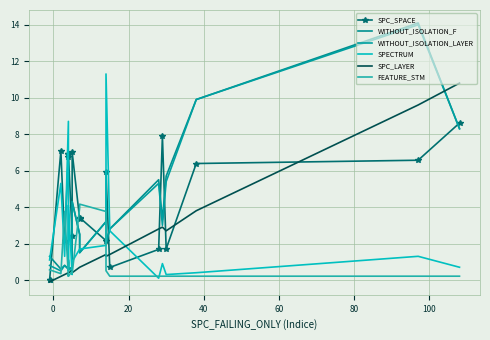

Reading left to right, extract all data points from this chart.

SPC_SPACE: 0.0	0.0	7.1	2.2	6.9	6.7	6.9	2.4	7.0	3.3	3.4	2.2	5.9	0.7	1.7	7.9	1.7	6.4	6.6	8.6
WITHOUT_ISOLATION_F: 1.3	1.3	0.6	0.8	0.6	1.1	0.6	0.7	4.3	2.5	1.5	3.2	2.0	2.8	5.5	3.3	5.7	9.9	14.1	8.3
WITHOUT_ISOLATION_LAYER: 0.8	0.8	0.5	0.8	0.6	1.0	0.6	0.5	4.3	2.5	1.5	3.2	2.0	2.8	5.3	3.0	5.4	9.9	14.0	8.3
SPECTRUM: 1.1	1.1	5.3	1.3	8.7	0.5	4.1	0.3	1.0	1.7	1.7	1.9	11.3	2.7	0.1	0.9	0.3	0.4	1.3	0.7
SPC_LAYER: -0.1	-0.1	0.2	0.3	0.4	0.4	0.4	0.5	0.4	0.7	0.7	1.4	1.3	1.4	2.8	2.9	2.7	3.8	9.6	10.8
FEATURE_STM: 0.6	0.6	0.4	3.8	0.2	0.3	0.2	0.5	0.4	4.0	4.2	3.8	0.5	0.2	0.2	0.2	0.2	0.2	0.2	0.2